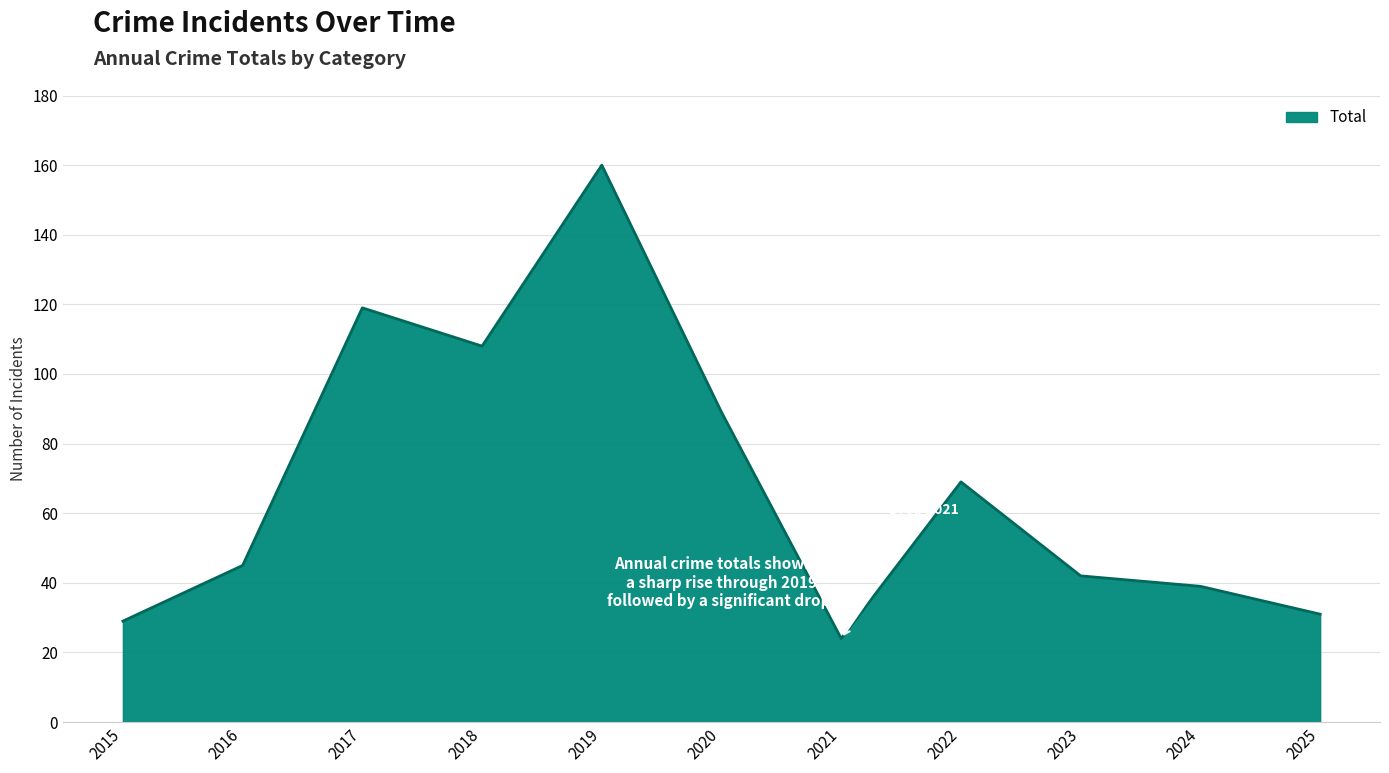

What is the change in value from 2015 to 2024?

+10